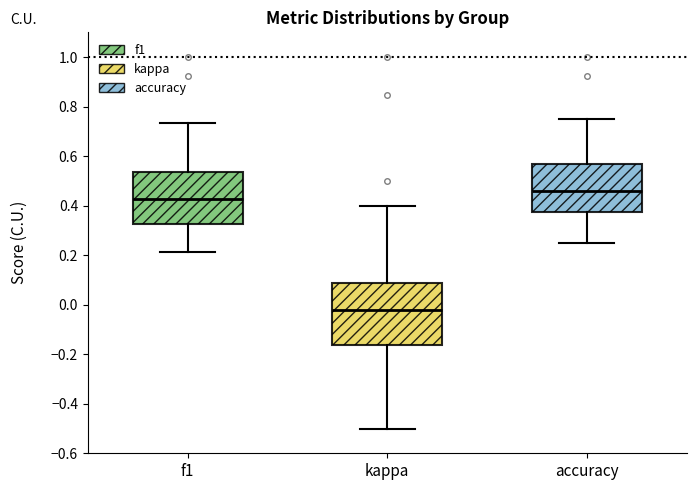

Which box has the highest median line?

accuracy